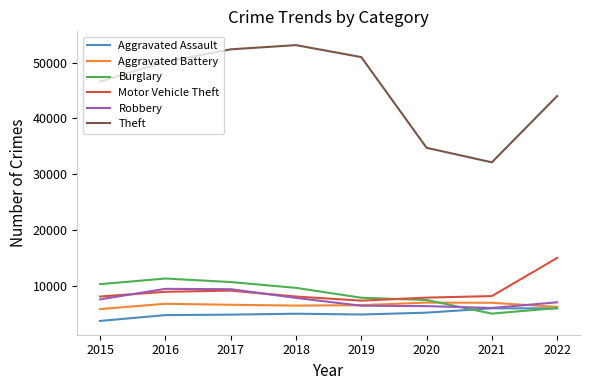

Which series has the largest total across all categories?

Theft